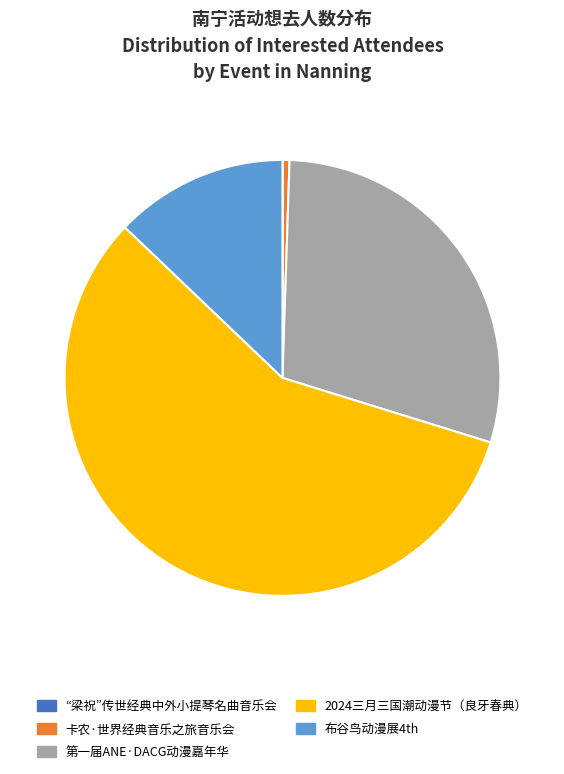

Approximately how many times larger is the value at 第一届ANE·DACG动漫嘉年华 compared to 2024三月三国潮动漫节（良牙春典）?

0.5